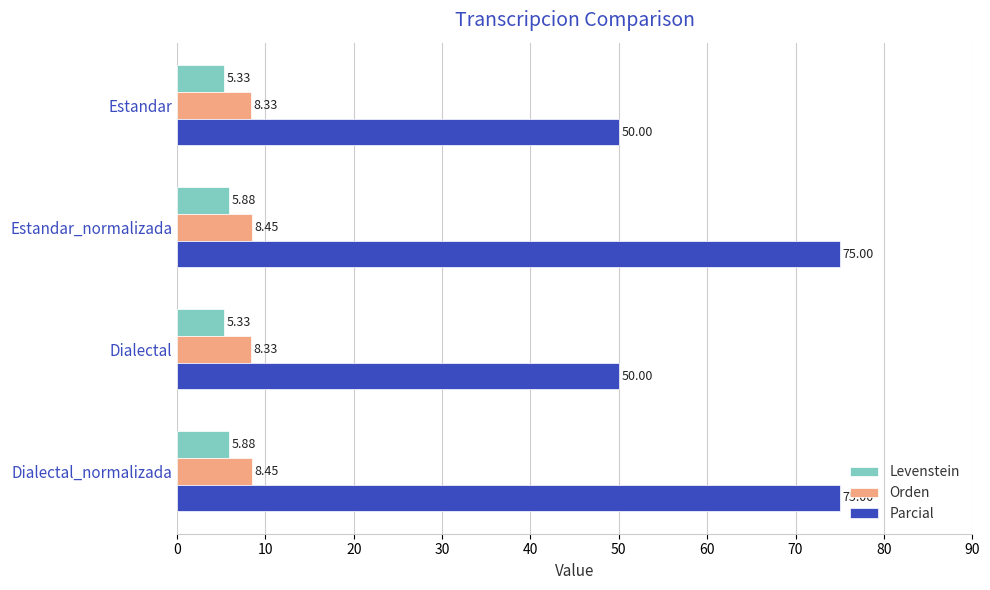

What is the sum of all Orden values?

33.6